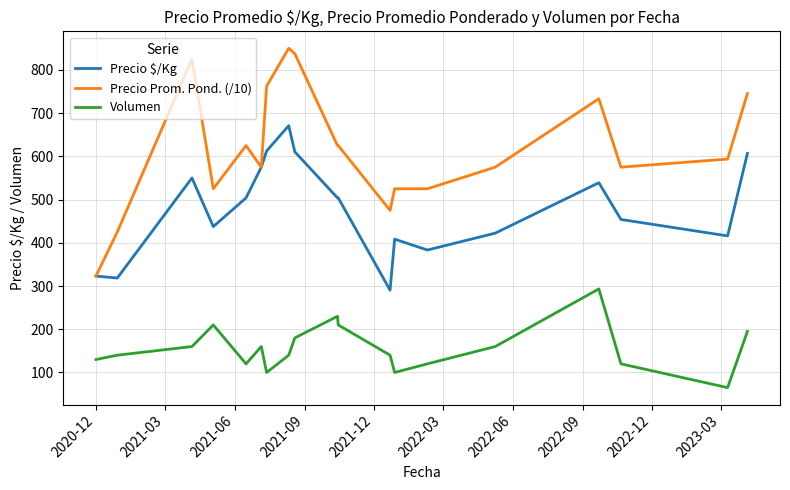

True or false: Precio Prom. Pond. (/10) and Volumen intersect in this chart.

False